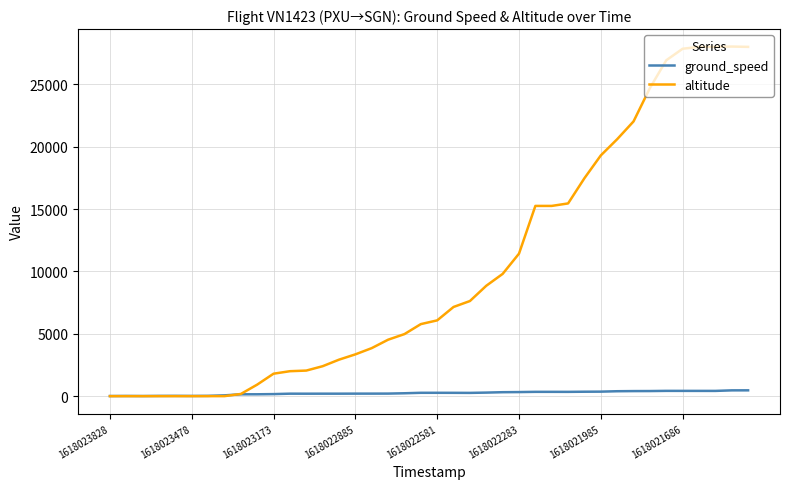

Which series has the largest total across all categories?

altitude